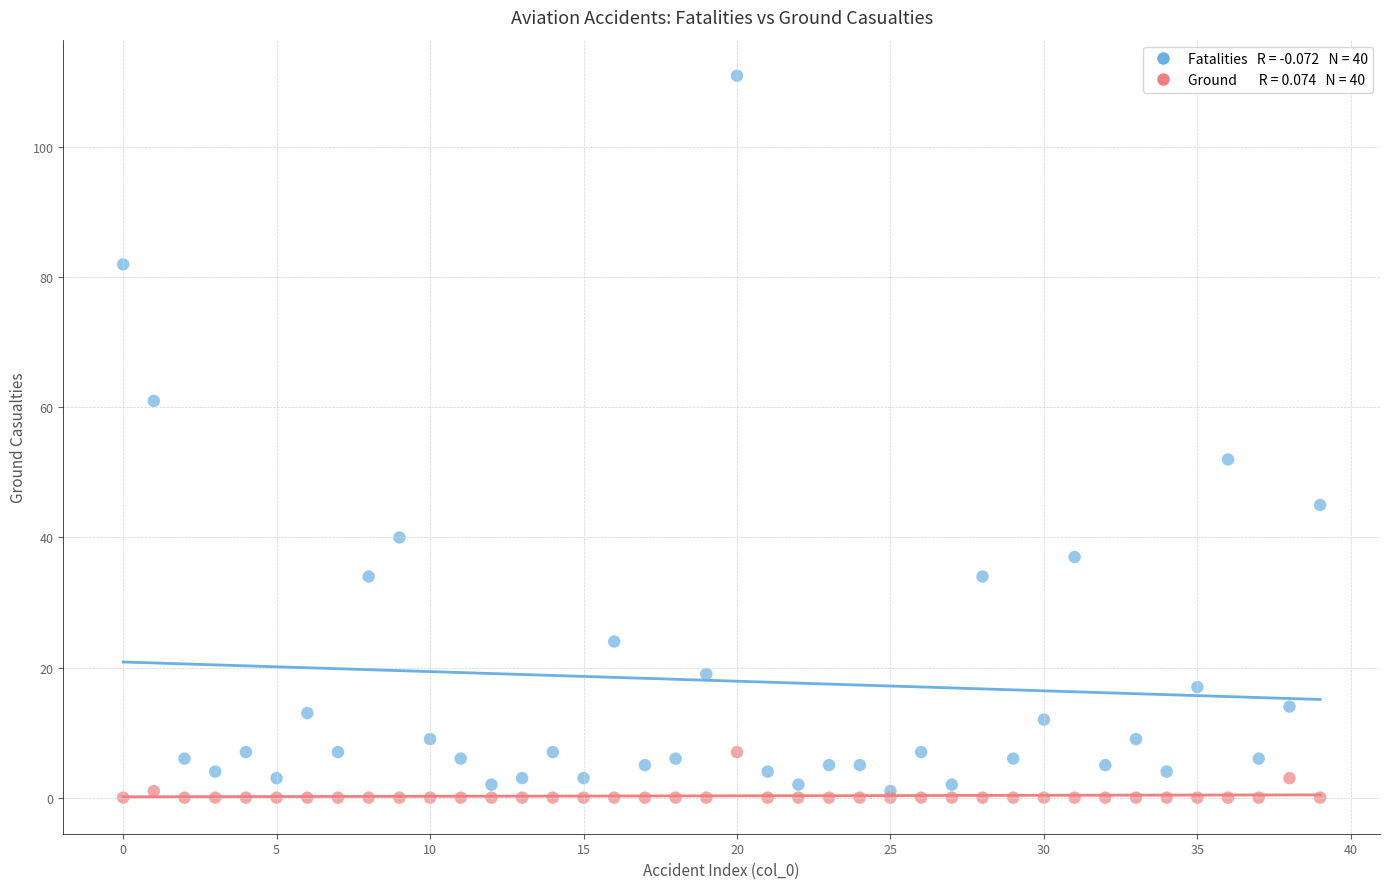

Across all series, what Y value is closest to 55?

52